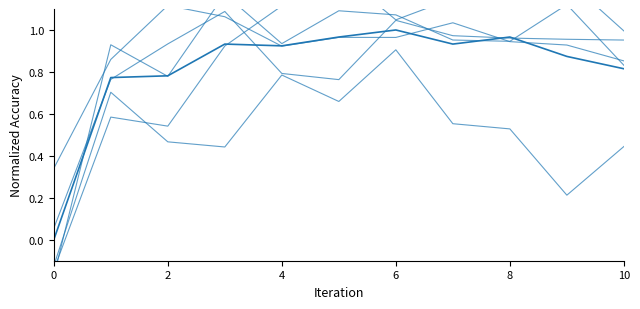

What is the approximate value of Fold 5 at 7?

1.0